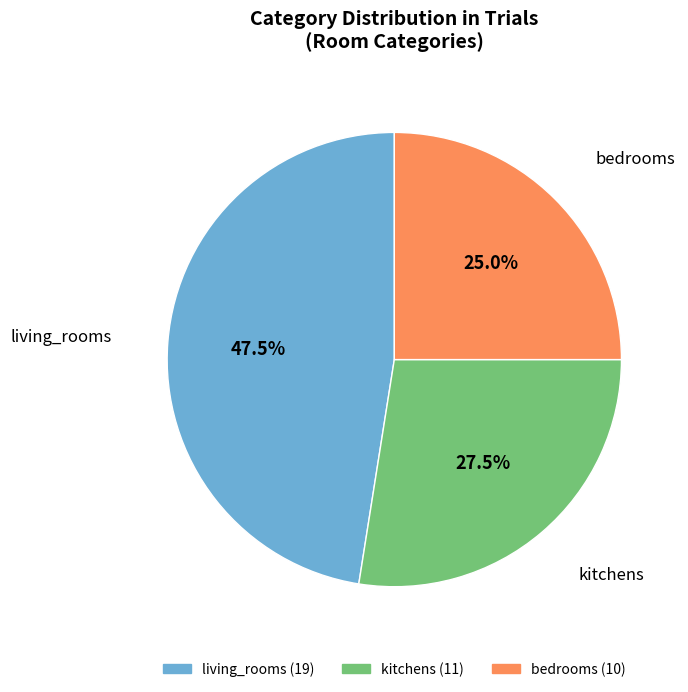

To the nearest percent, what is the combined percentage of kitchens and living_rooms?

75%